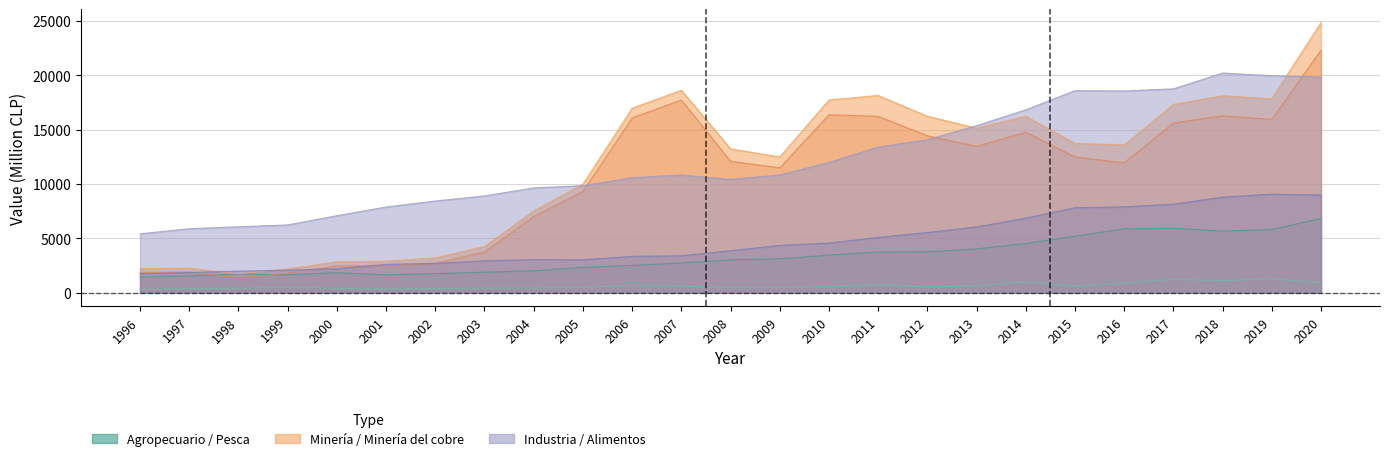

At which label does Minería reach its peak?

2020